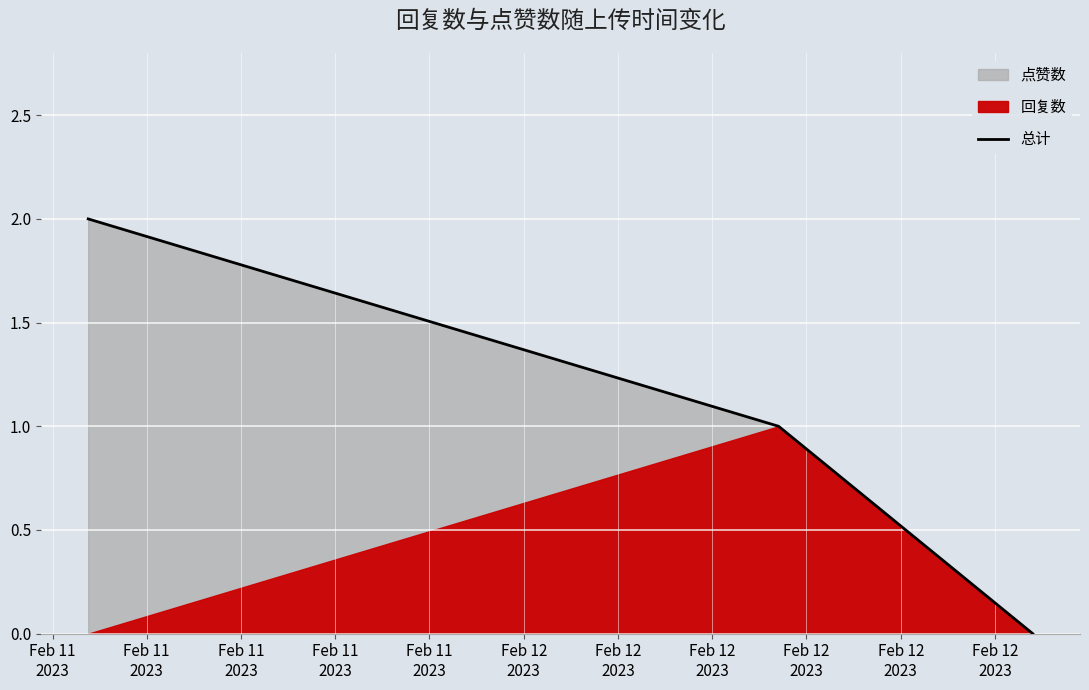

How many positive values does the 总计 series have?

2